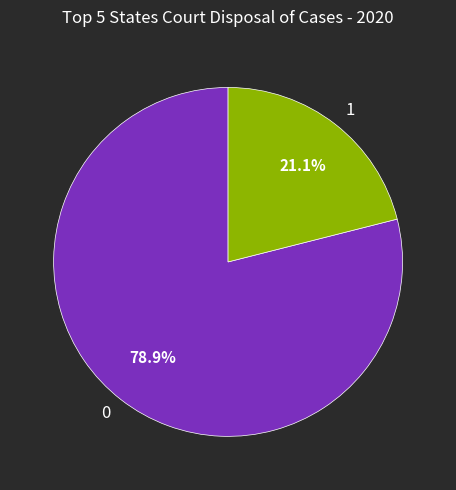

True or false: 0 accounts for 79% of the total.

True